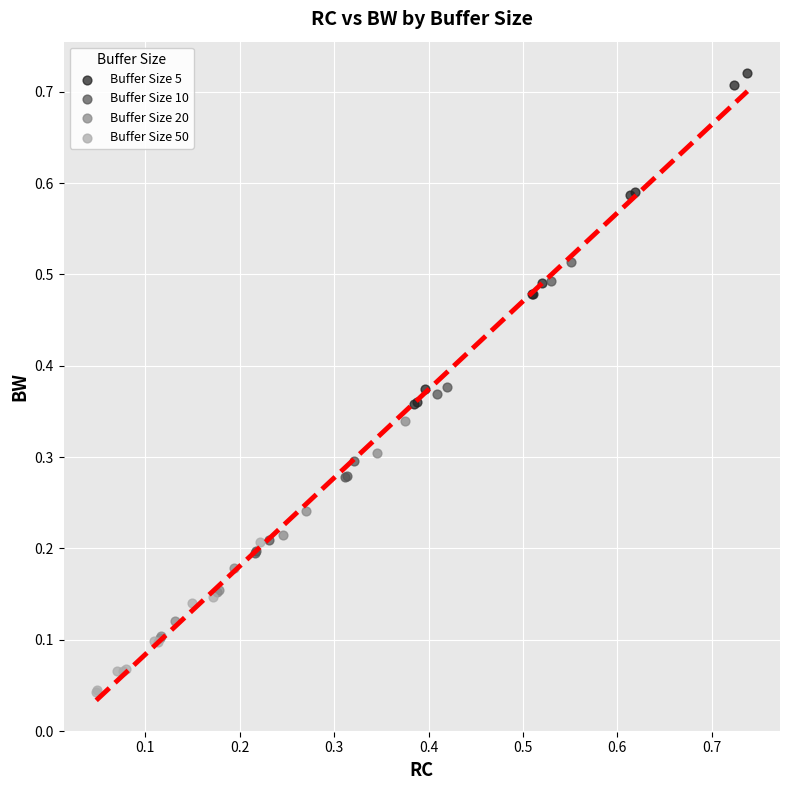

Which series reaches the minimum Y coordinate?

Buffer Size 50